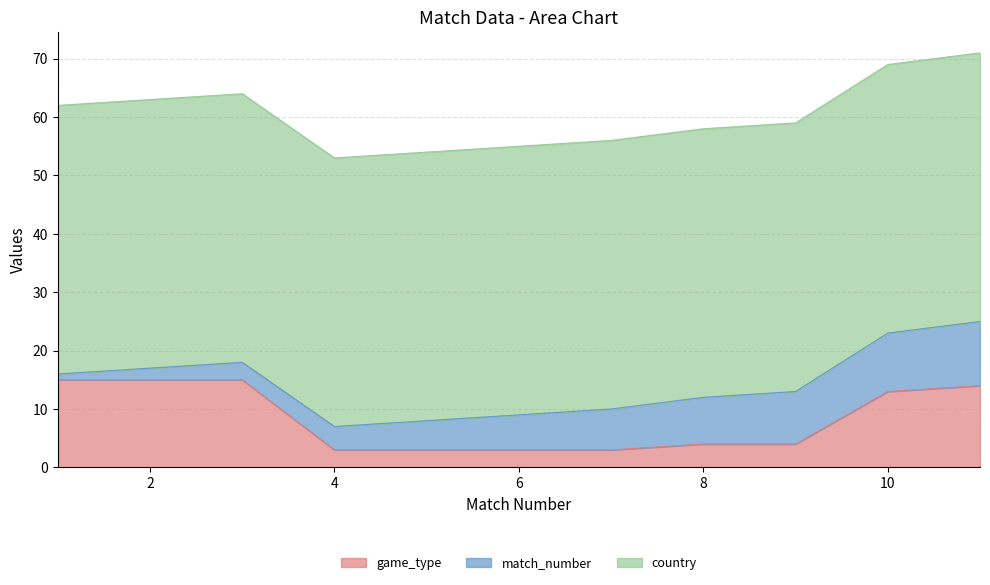

True or false: country has more than 0 interior local peaks.

False